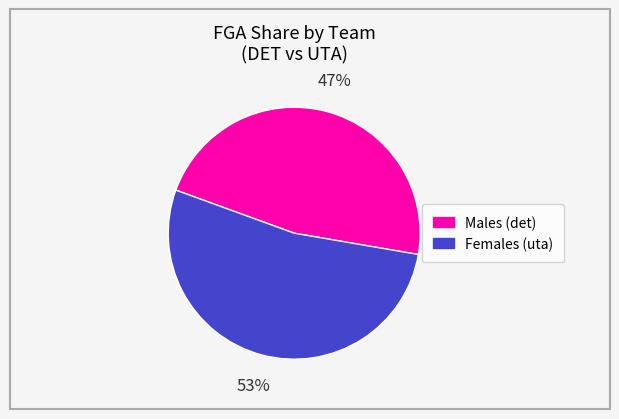

To the nearest percent, what is the average slice percentage?

50%